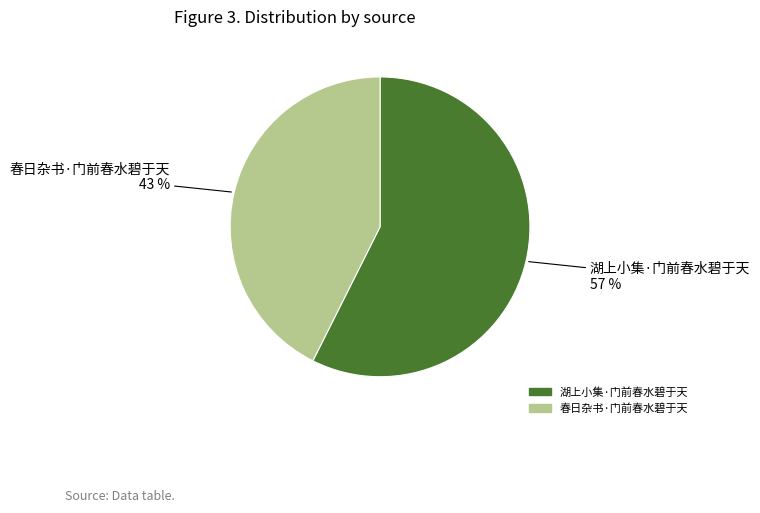

Approximately how many times larger is the value at 湖上小集·门前春水碧于天 compared to 春日杂书·门前春水碧于天?

1.3